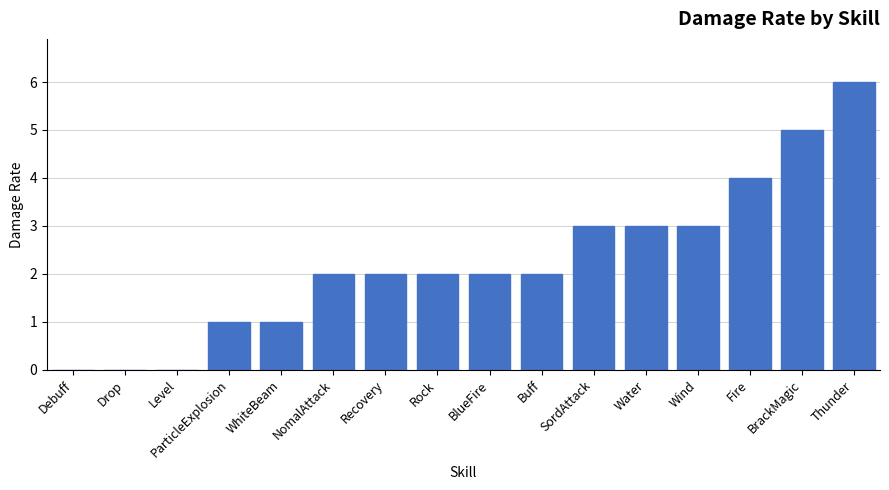

What is the sum of the values at Wind and Buff?

5